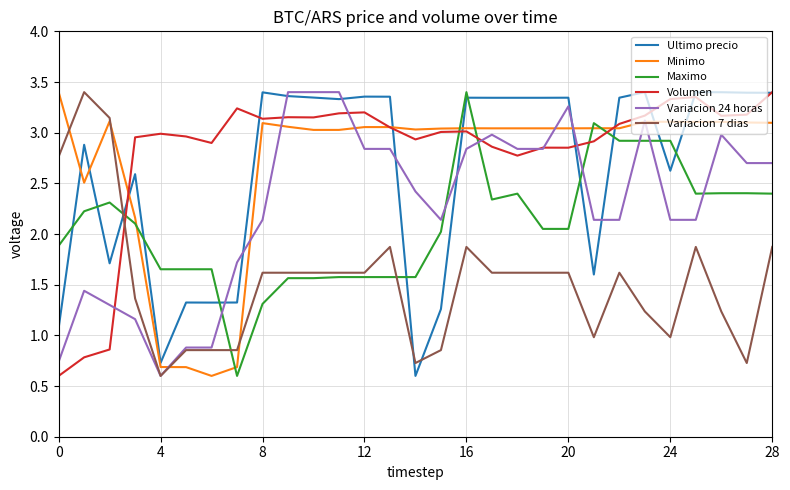

How many times do Maximo and Ultimo precio cross each other?

11